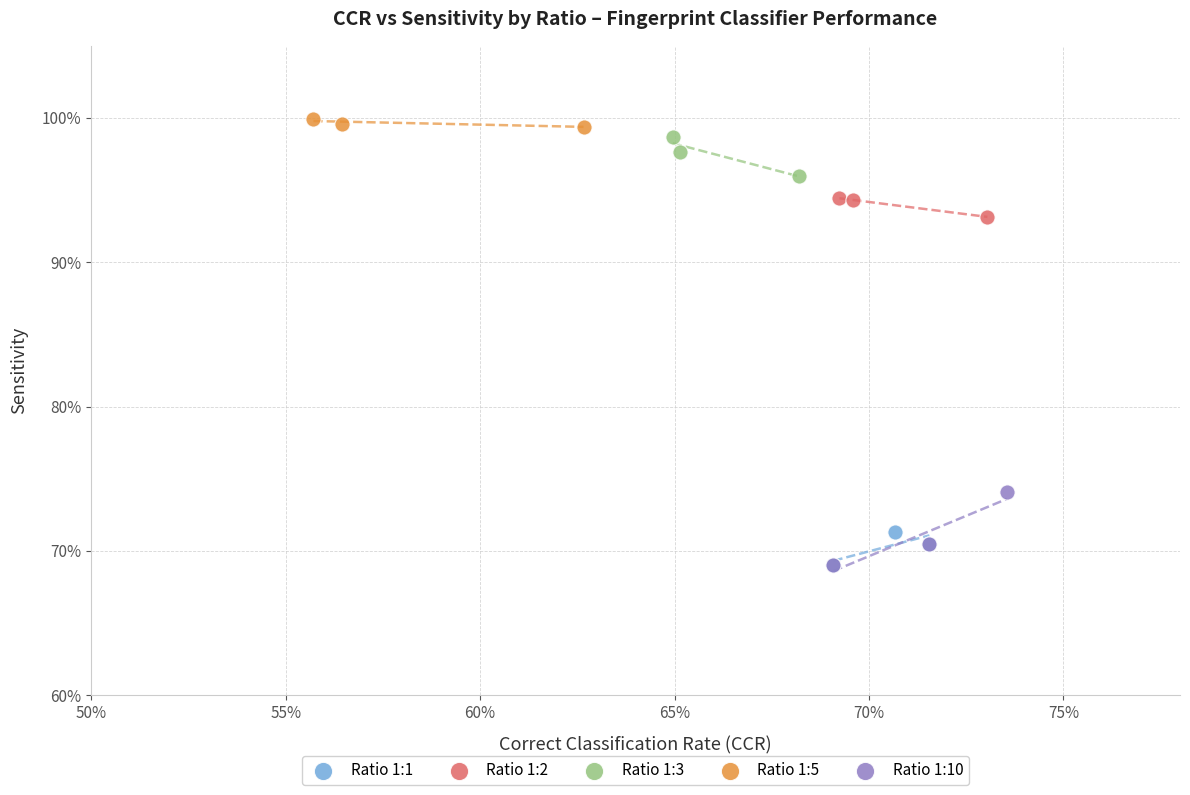

What are all the series names shown in the legend?

Ratio 1:1, Ratio 1:2, Ratio 1:3, Ratio 1:5, Ratio 1:10